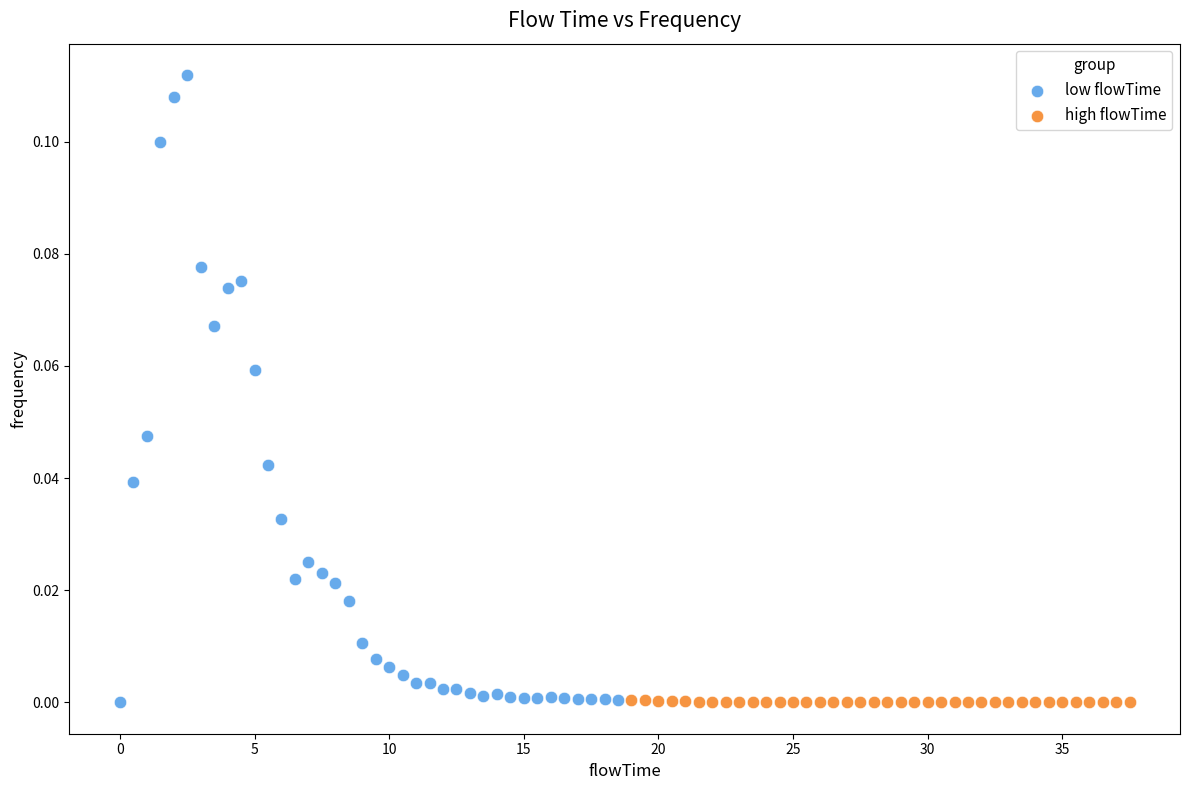

Which series reaches the maximum Y coordinate?

low flowTime